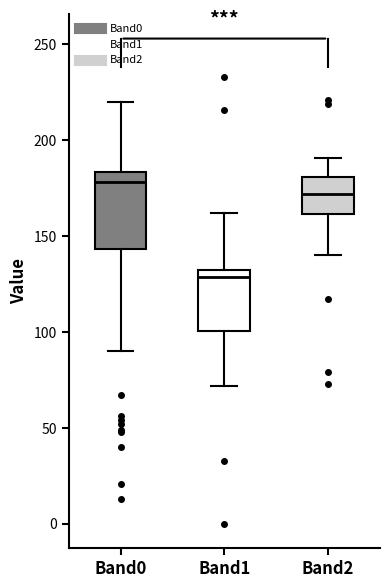

Where is the lower edge of the box for Band2 on the y-axis? The values are not printed on the chart, so give them approximately, as read against the axis.

160